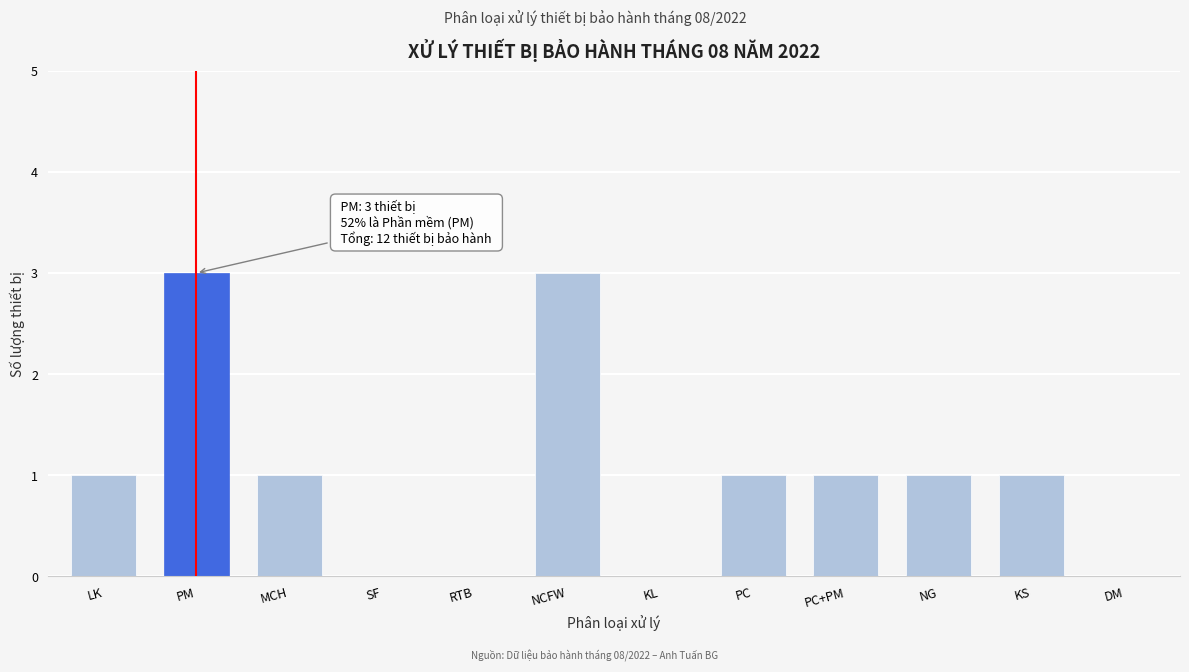

Reading right to left, extract all data points from this chart.

DM=0	KS=1	NG=1	PC+PM=1	PC=1	KL=0	NCFW=3	RTB=0	SF=0	MCH=1	PM=3	LK=1